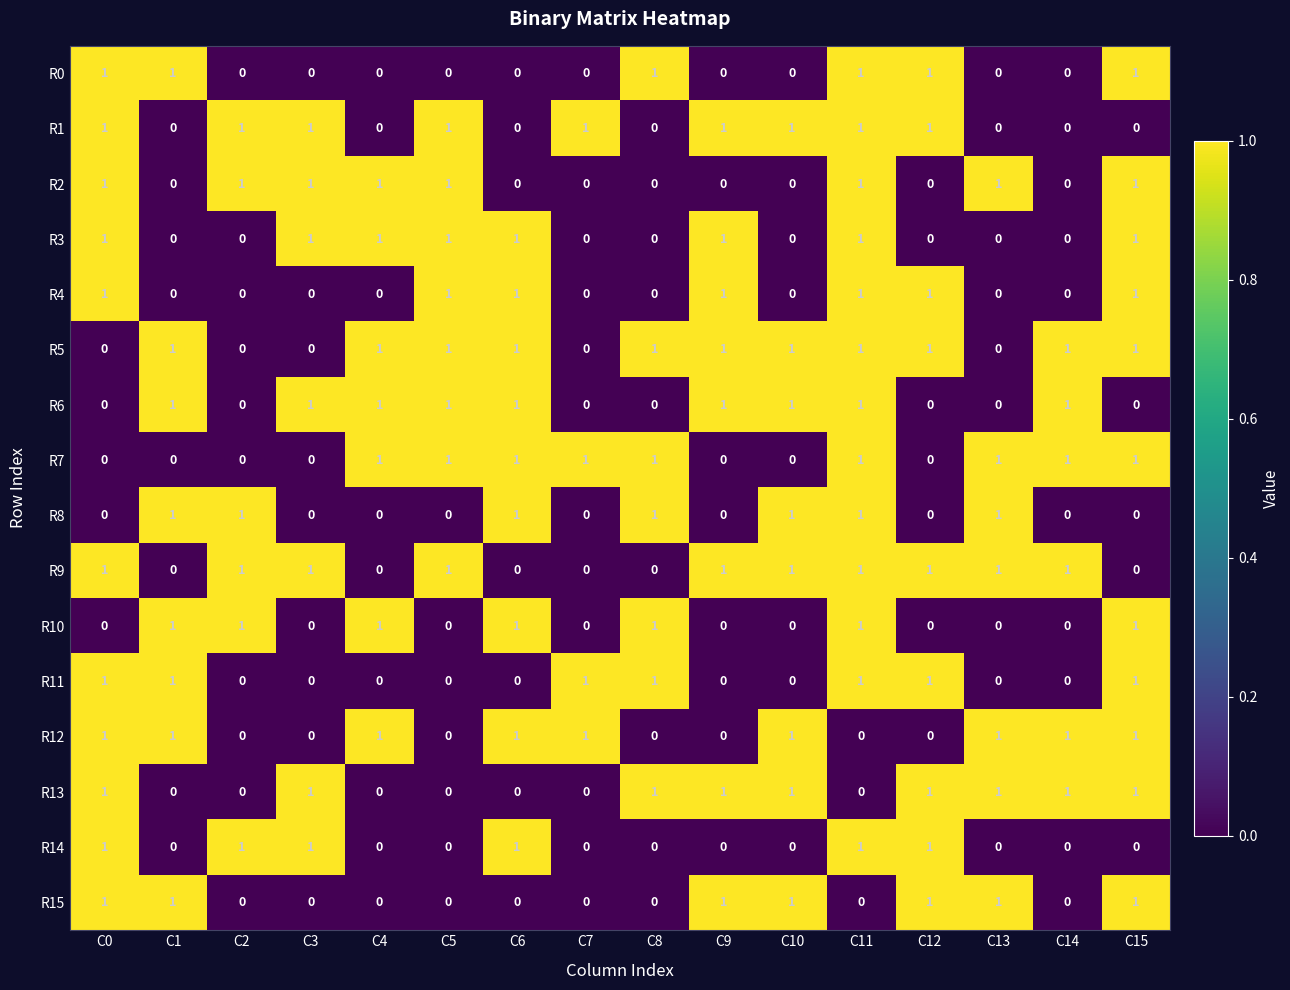

How many R1 values are between 0 and 1?

16